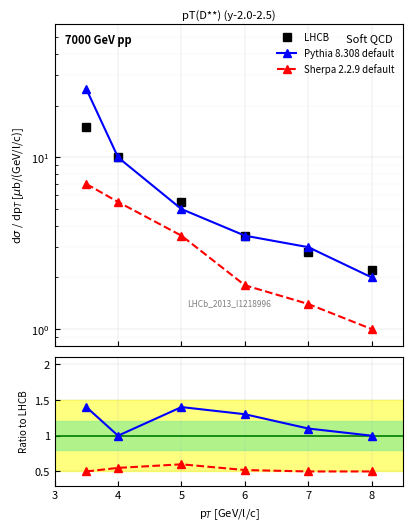

What is the difference between the LHCB values at 7 and 4?

7.2